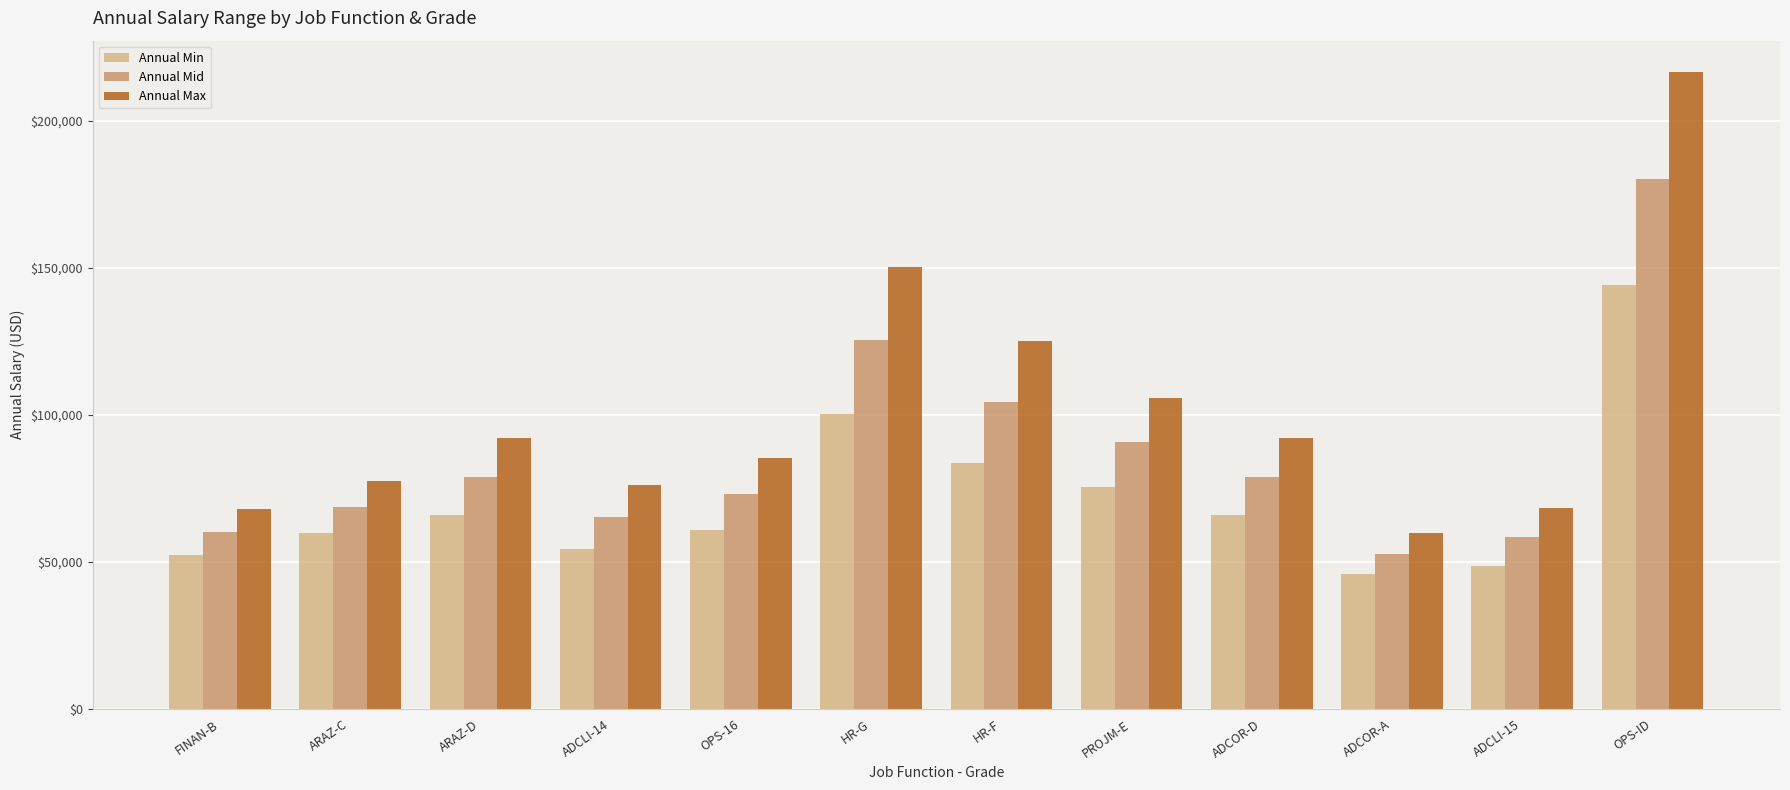

What is the difference between the maximum and minimum values in the Annual Mid series?

127524.6